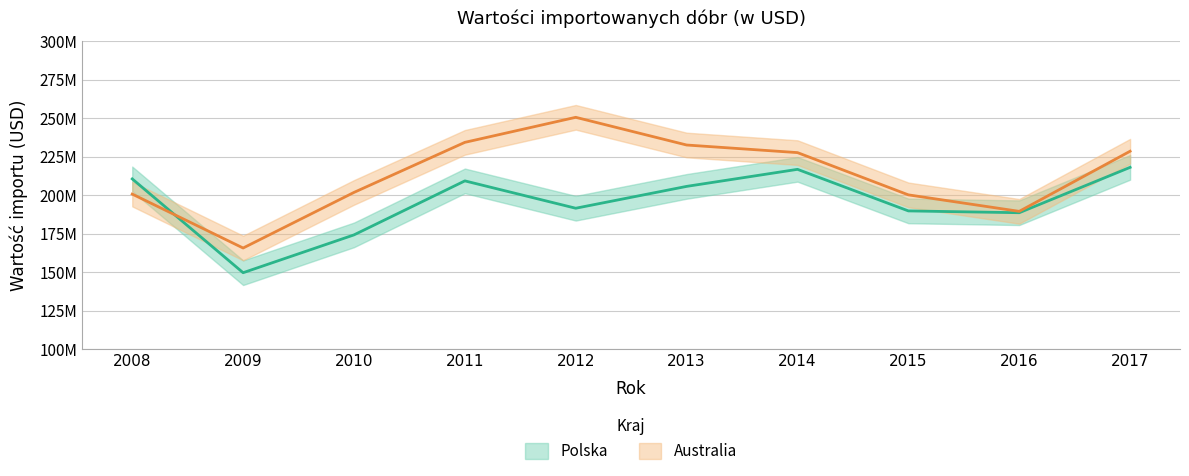

What is the maximum value for Polska?

217978576